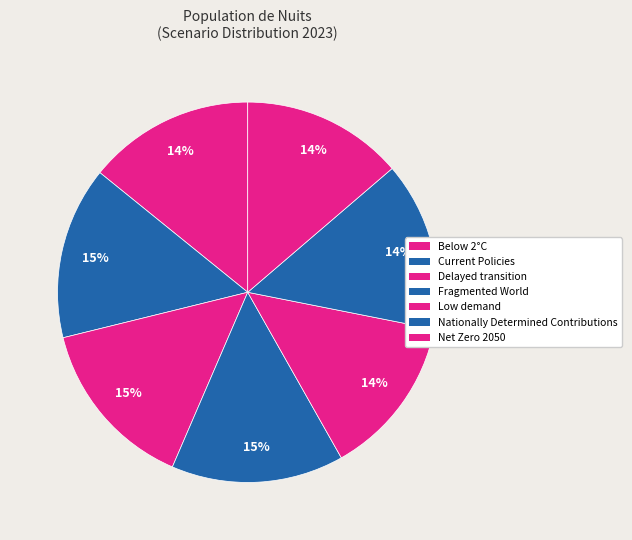

Is there a majority slice in this chart?

No